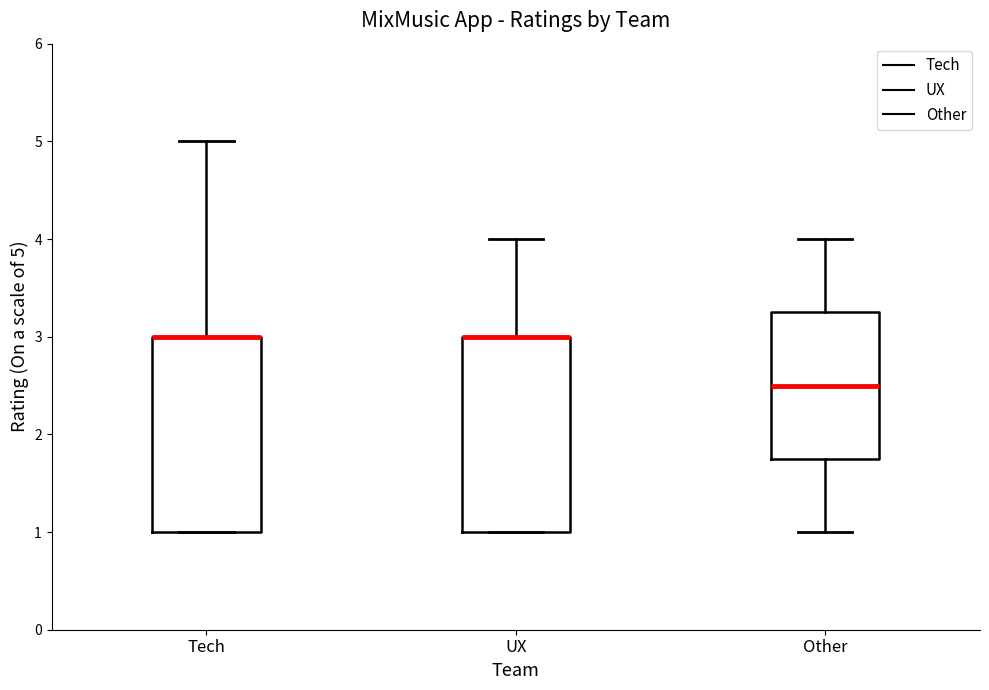

Reading left to right, transcribe this box plot: for each box, give where its median line is, the range the box spans, and where its two whiskers end, as read against the y-axis. The values are not printed on the chart, so give them approximately, as read against the axis.

Tech: median 3.0 (drawn on the box's upper edge), box 1.0 to 3.0, whiskers 1.0 to 5.0
UX: median 3.0 (drawn on the box's upper edge), box 1.0 to 3.0, whiskers 1.0 to 4.0
Other: median 2.5, box 1.8 to 3.3, whiskers 1.0 to 4.0